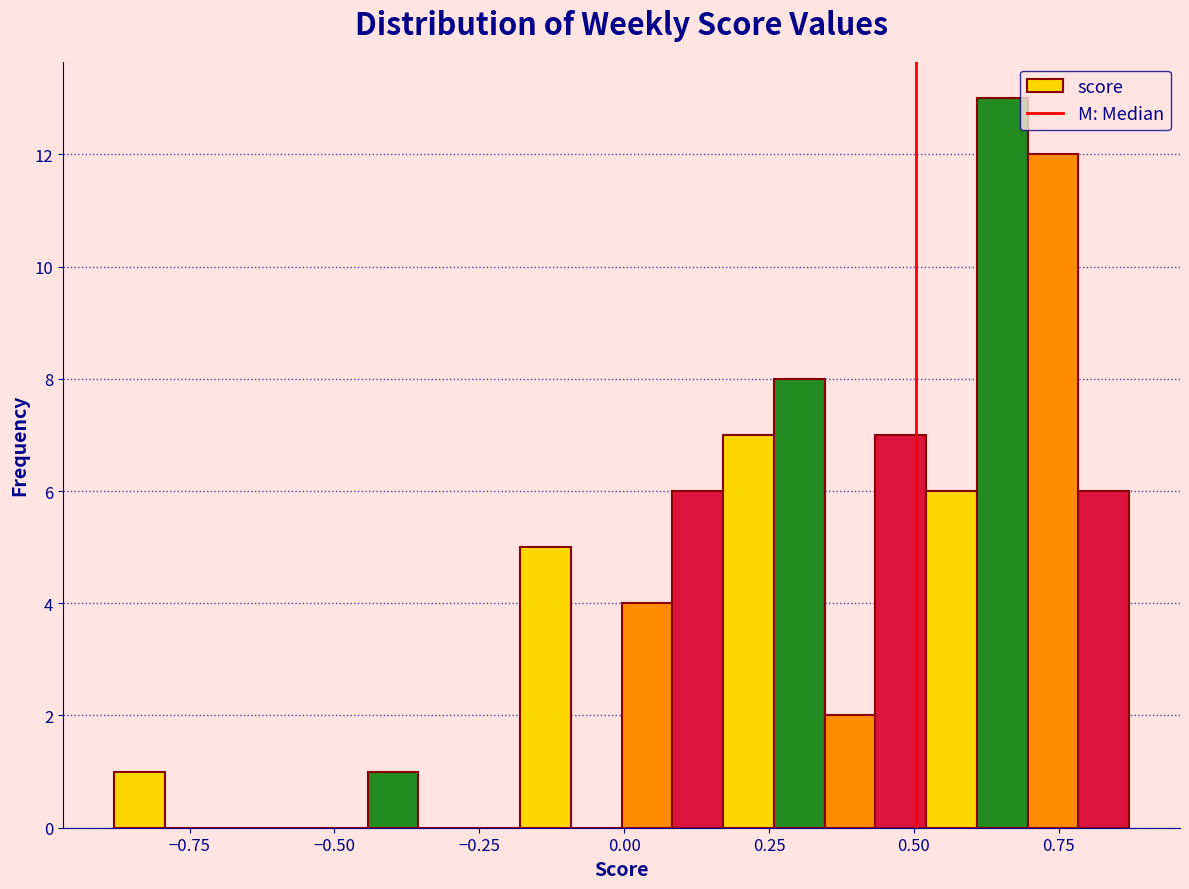

Read against the x-axis, roughly where is the centre of the tallest bar?

0.65